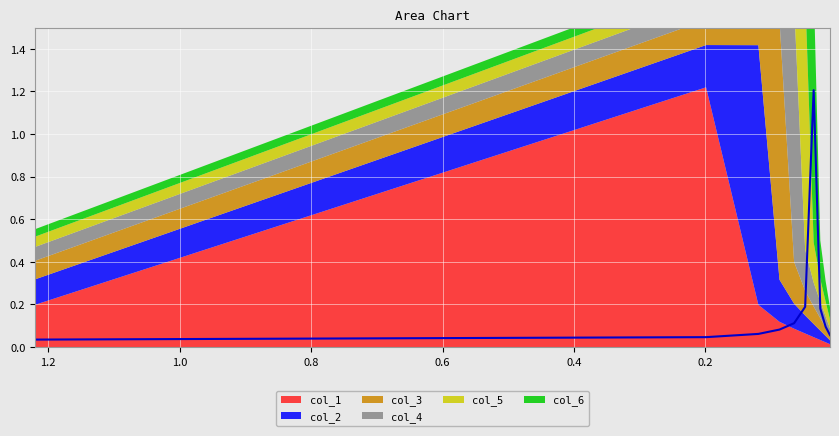

How many data points does each series have?

10